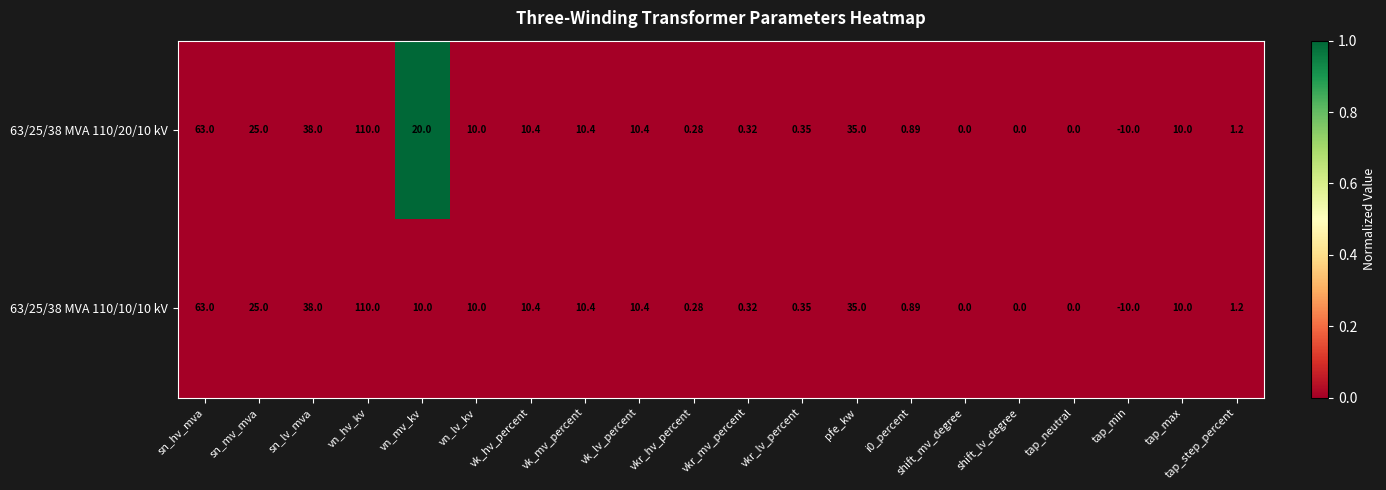

Which category has the lowest value across all series?

tap_min